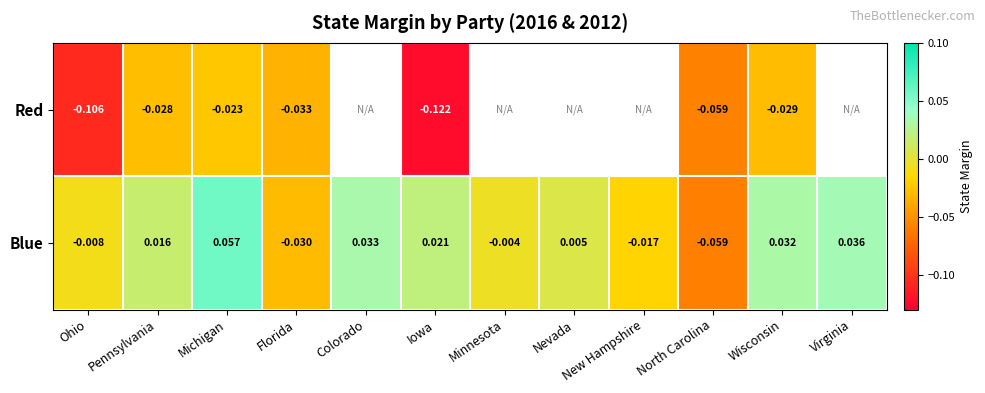

Rank the series at Ohio from lowest to highest value.

Red, Blue